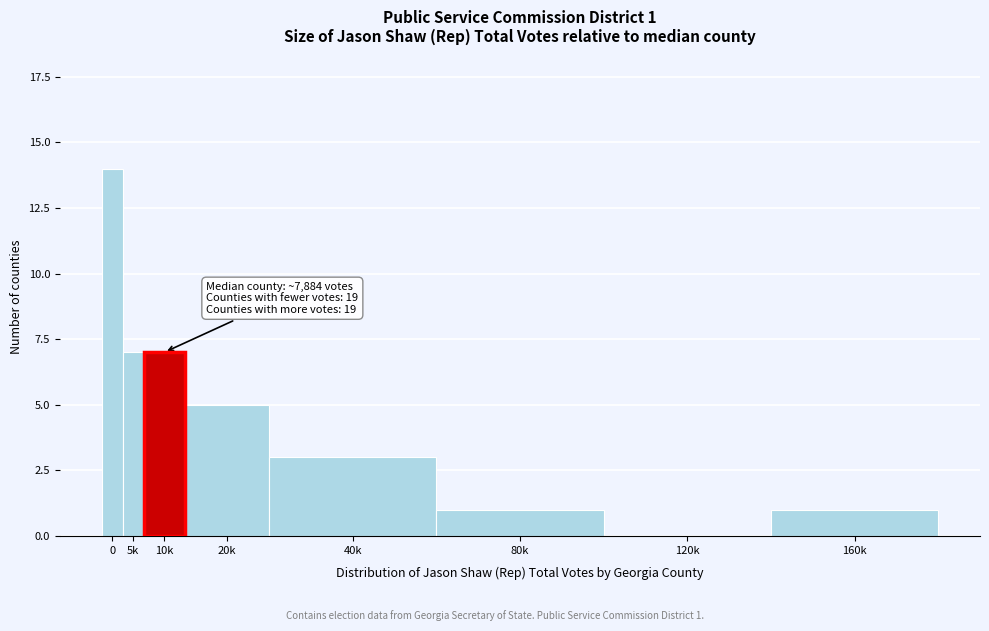

Reading left to right, extract all data points from this chart.

0=14	5k=7	10k=7	20k=5	40k=3	80k=1	120k=0	160k=1